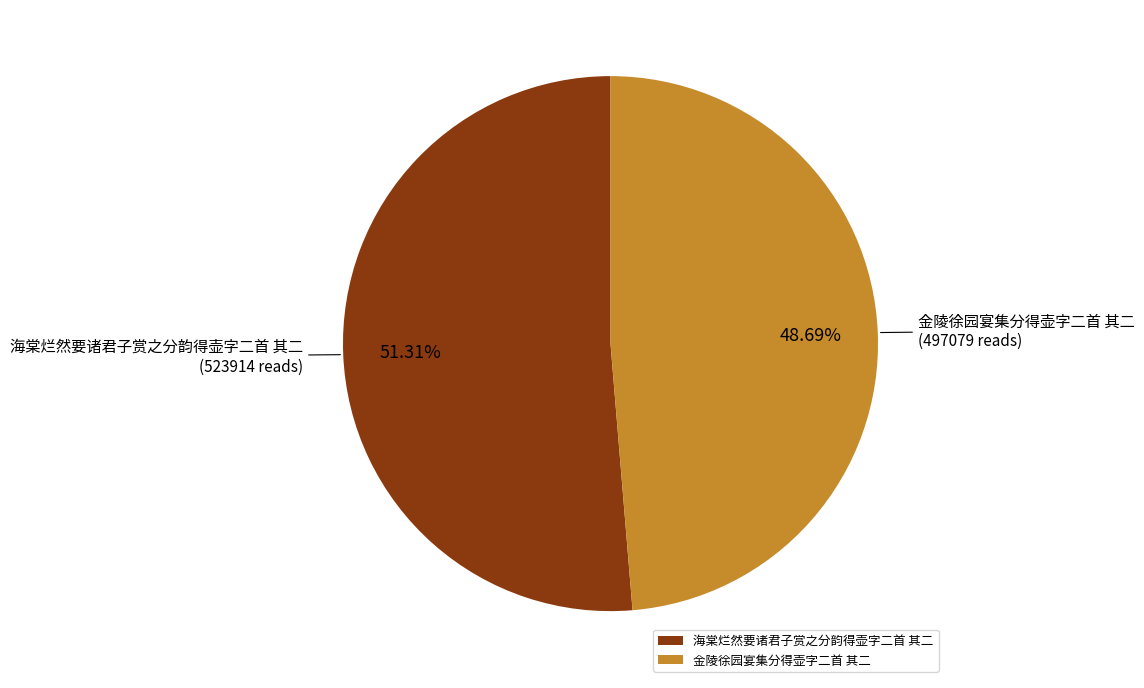

To the nearest percent, what percentage of the pie is 海棠烂然要诸君子赏之分韵得壶字二首 其二?

51%